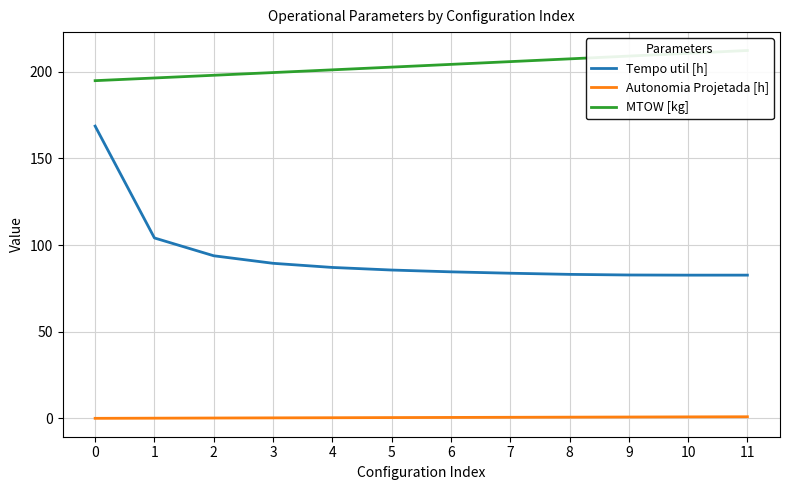

Is it true that Autonomia Projetada [h] equals 0.4 at 3?

True